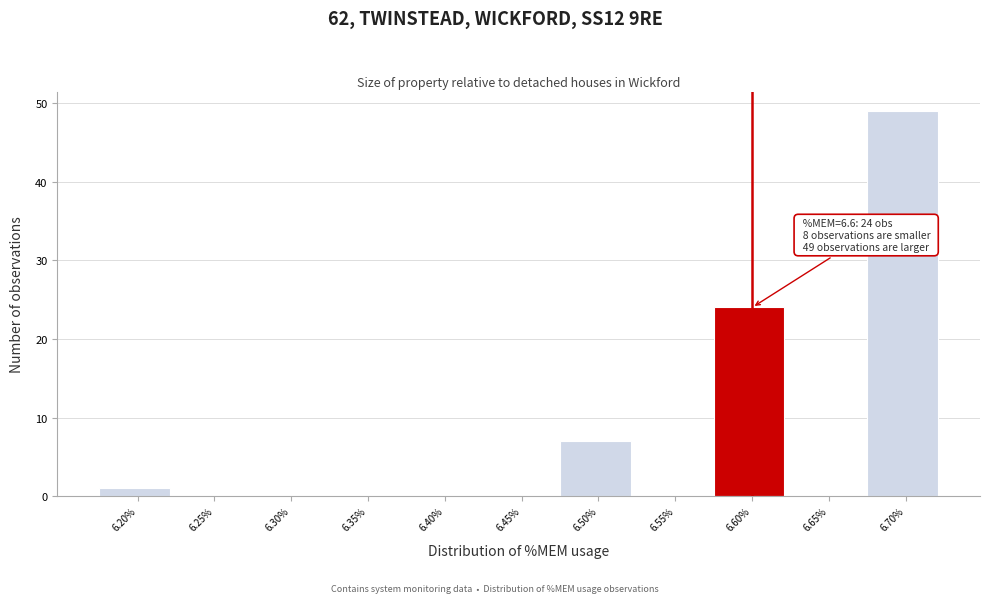

Which range on the x-axis has the tallest bar?

6.675 to 6.725